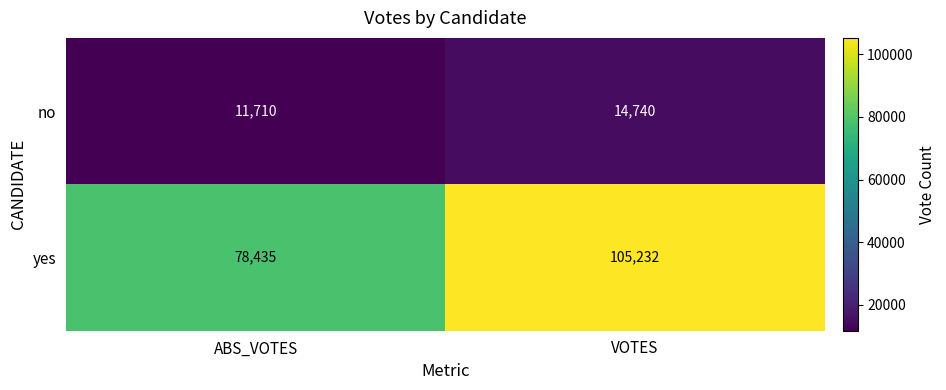

How many distinct data groups are displayed?

2